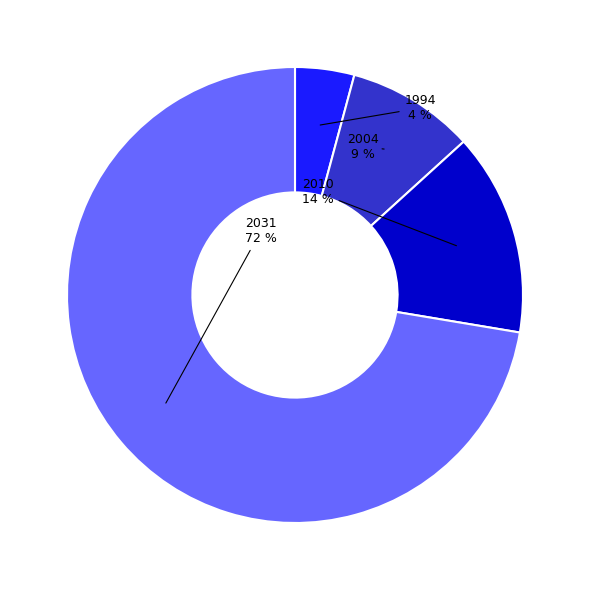

Is there a majority slice in this chart?

Yes